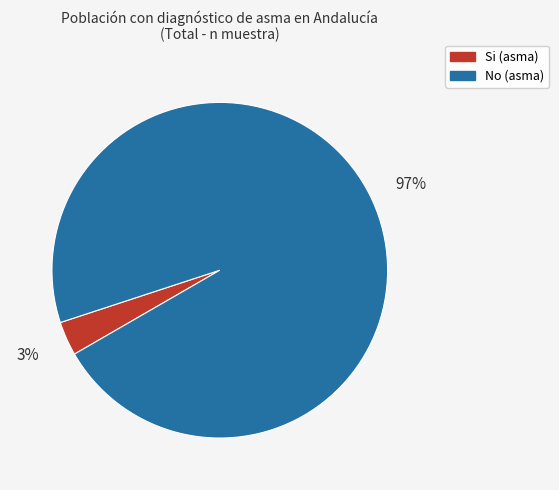

Is there a majority slice in this chart?

Yes